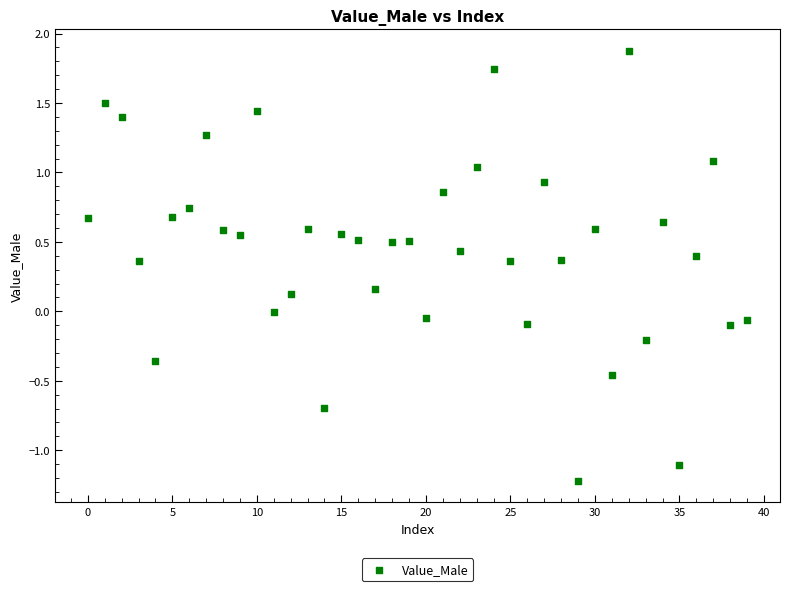

What is the range of Y values (max minus min)?

3.1